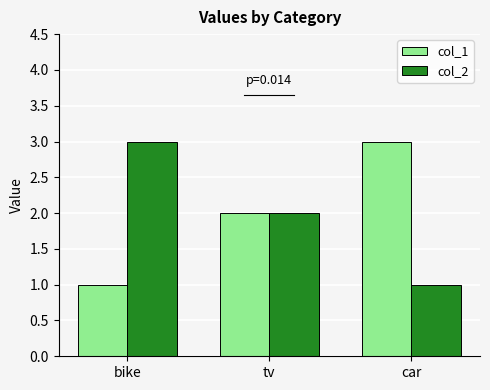

What is the greatest value displayed?

3